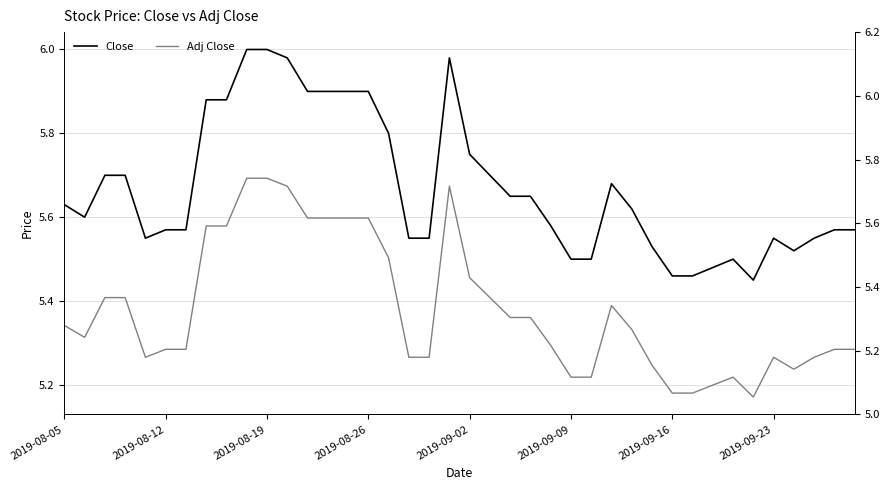

What is the maximum value for Adj Close?

5.7